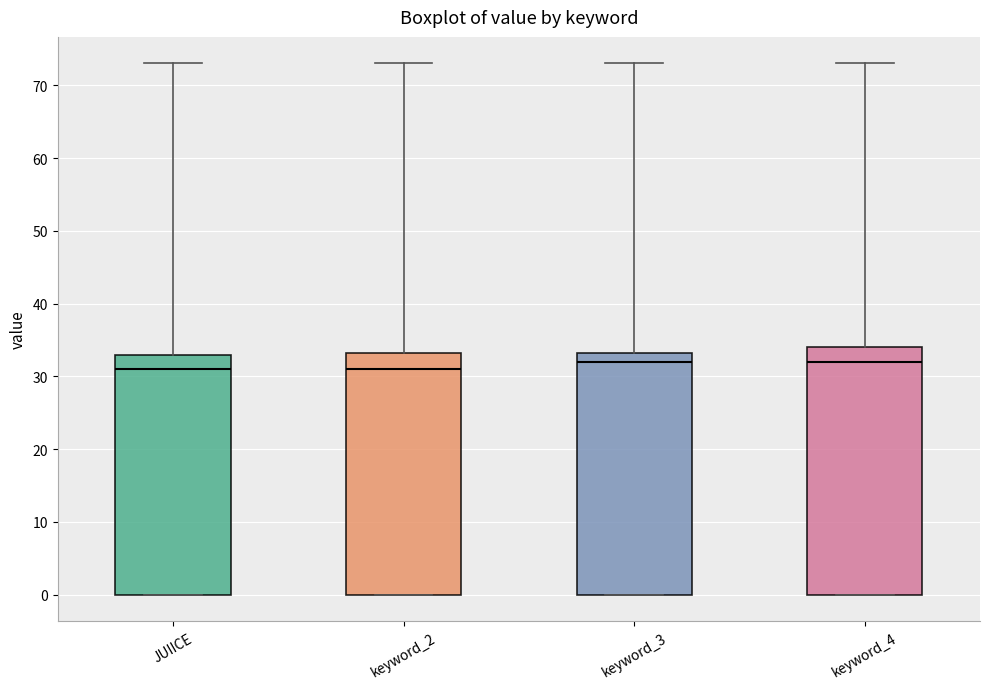

Reading left to right, read every box against the y-axis: the position of its median line, the range the box covers, and the ends of its whiskers. The values are not printed on the chart, so give them approximately, as read against the axis.

JUIICE: median 31, box 0 to 33, whiskers 0 to 73
keyword_2: median 31, box 0 to 33, whiskers 0 to 73
keyword_3: median 32, box 0 to 33, whiskers 0 to 73
keyword_4: median 32, box 0 to 34, whiskers 0 to 73